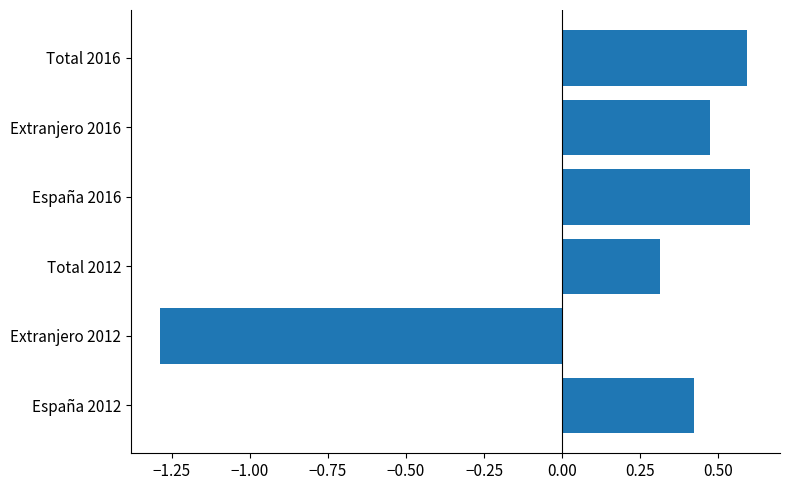

How many bars are there in total?

6